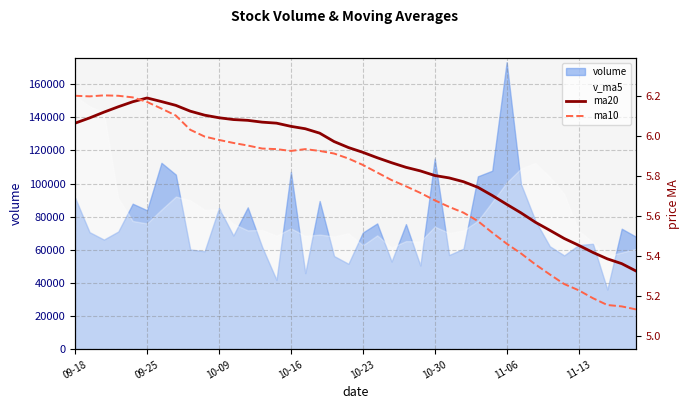

How many lines are shown in the chart?

2